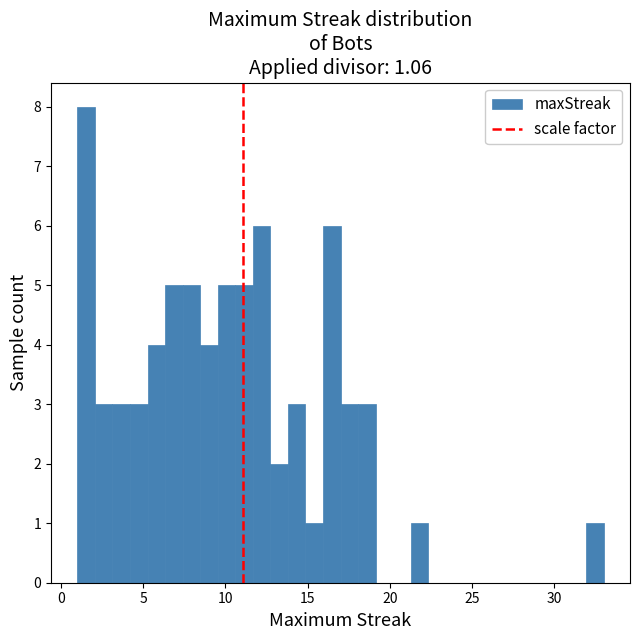

Around what value on the x-axis is the tallest bar? Give the approximate position of its centre, as read against the axis.

1.5